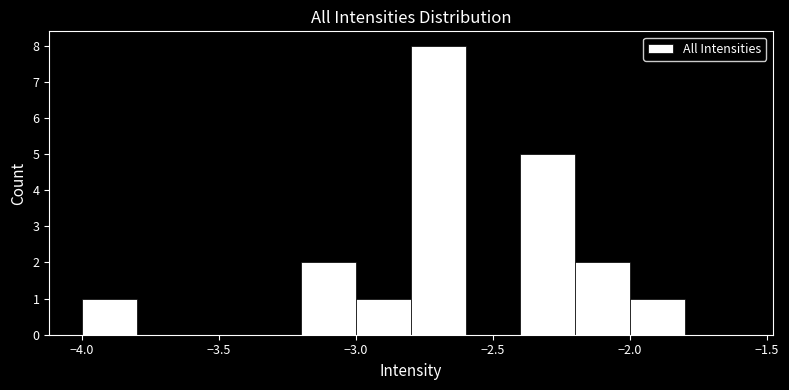

Which range on the x-axis has the tallest bar?

-2.8 to -2.6